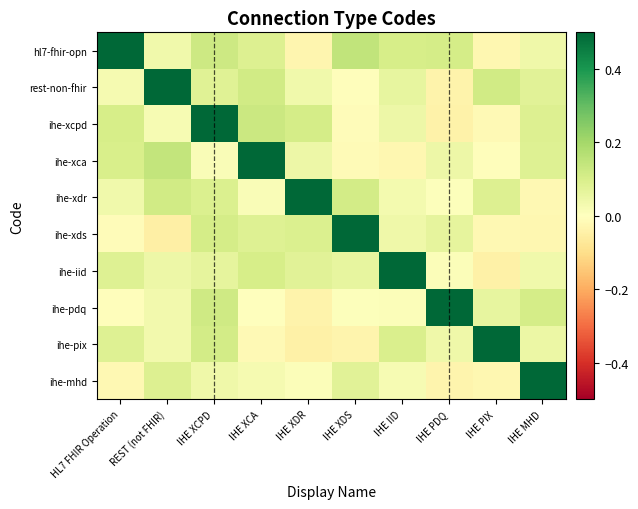

Reading left to right, list all the values displayed in this chart.

hl7-fhir-opn: HL7 FHIR Operation=1.0	REST (not FHIR)=0.0	IHE XCPD=0.1	IHE XCA=0.1	IHE XDR=-0.0	IHE XDS=0.1	IHE IID=0.1	IHE PDQ=0.1	IHE PIX=-0.0	IHE MHD=0.0
rest-non-fhir: HL7 FHIR Operation=0.0	REST (not FHIR)=1.0	IHE XCPD=0.1	IHE XCA=0.1	IHE XDR=0.0	IHE XDS=-0.0	IHE IID=0.1	IHE PDQ=-0.0	IHE PIX=0.1	IHE MHD=0.1
ihe-xcpd: HL7 FHIR Operation=0.1	REST (not FHIR)=0.0	IHE XCPD=1.0	IHE XCA=0.1	IHE XDR=0.1	IHE XDS=-0.0	IHE IID=0.0	IHE PDQ=-0.0	IHE PIX=-0.0	IHE MHD=0.1
ihe-xca: HL7 FHIR Operation=0.1	REST (not FHIR)=0.1	IHE XCPD=0.0	IHE XCA=1.0	IHE XDR=0.0	IHE XDS=-0.0	IHE IID=-0.0	IHE PDQ=0.0	IHE PIX=-0.0	IHE MHD=0.1
ihe-xdr: HL7 FHIR Operation=0.0	REST (not FHIR)=0.1	IHE XCPD=0.1	IHE XCA=0.0	IHE XDR=1.0	IHE XDS=0.1	IHE IID=0.0	IHE PDQ=0.0	IHE PIX=0.1	IHE MHD=-0.0
ihe-xds: HL7 FHIR Operation=-0.0	REST (not FHIR)=-0.0	IHE XCPD=0.1	IHE XCA=0.1	IHE XDR=0.1	IHE XDS=1.0	IHE IID=0.0	IHE PDQ=0.1	IHE PIX=-0.0	IHE MHD=-0.0
ihe-iid: HL7 FHIR Operation=0.1	REST (not FHIR)=0.0	IHE XCPD=0.1	IHE XCA=0.1	IHE XDR=0.1	IHE XDS=0.1	IHE IID=1.0	IHE PDQ=0.0	IHE PIX=-0.0	IHE MHD=0.0
ihe-pdq: HL7 FHIR Operation=-0.0	REST (not FHIR)=0.0	IHE XCPD=0.1	IHE XCA=-0.0	IHE XDR=-0.0	IHE XDS=0.0	IHE IID=0.0	IHE PDQ=1.0	IHE PIX=0.1	IHE MHD=0.1
ihe-pix: HL7 FHIR Operation=0.1	REST (not FHIR)=0.0	IHE XCPD=0.1	IHE XCA=-0.0	IHE XDR=-0.0	IHE XDS=-0.0	IHE IID=0.1	IHE PDQ=0.0	IHE PIX=1.0	IHE MHD=0.1
ihe-mhd: HL7 FHIR Operation=-0.0	REST (not FHIR)=0.1	IHE XCPD=0.0	IHE XCA=0.0	IHE XDR=0.0	IHE XDS=0.1	IHE IID=0.0	IHE PDQ=-0.0	IHE PIX=-0.0	IHE MHD=1.0